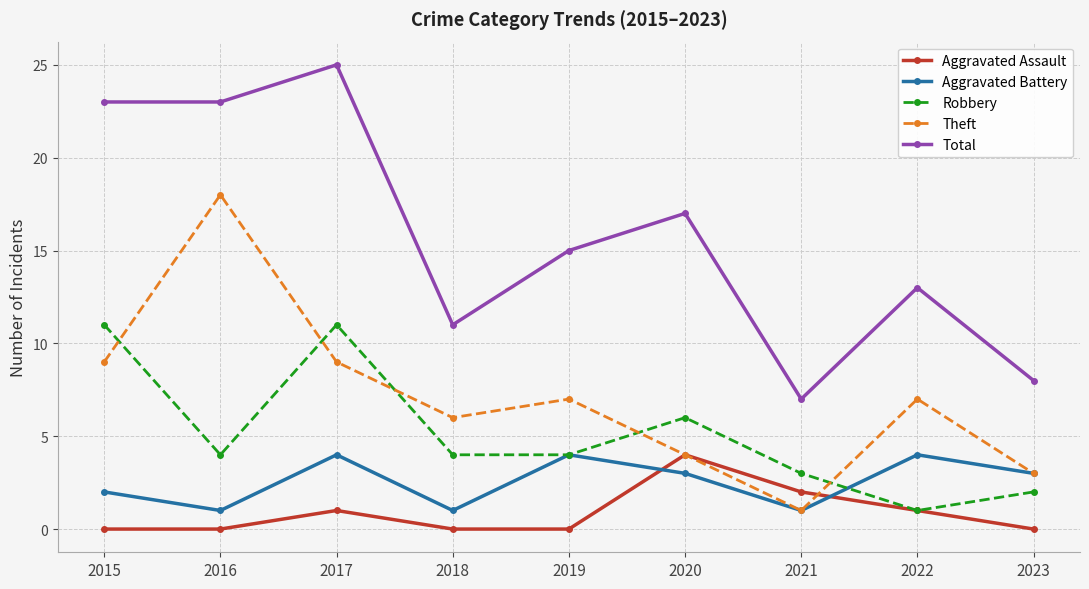

Reading left to right, list all the values displayed in this chart.

Aggravated Assault: 0	0	1	0	0	4	2	1	0
Aggravated Battery: 2	1	4	1	4	3	1	4	3
Robbery: 11	4	11	4	4	6	3	1	2
Theft: 9	18	9	6	7	4	1	7	3
Total: 23	23	25	11	15	17	7	13	8